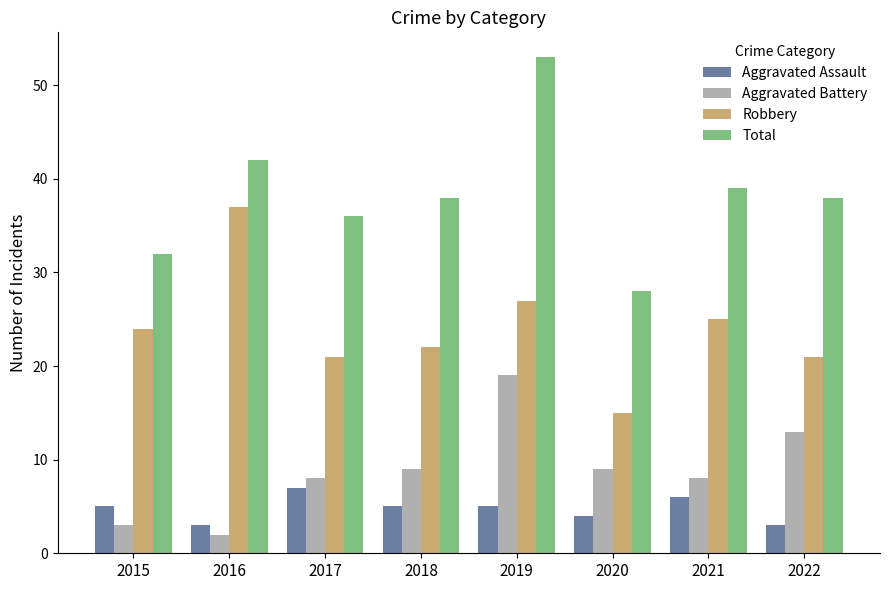

Which series has the widest spread of values?

Total